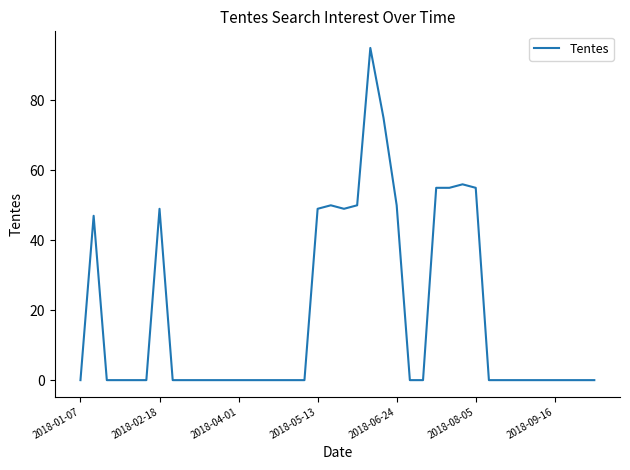

What is the maximum value shown in the chart?

95